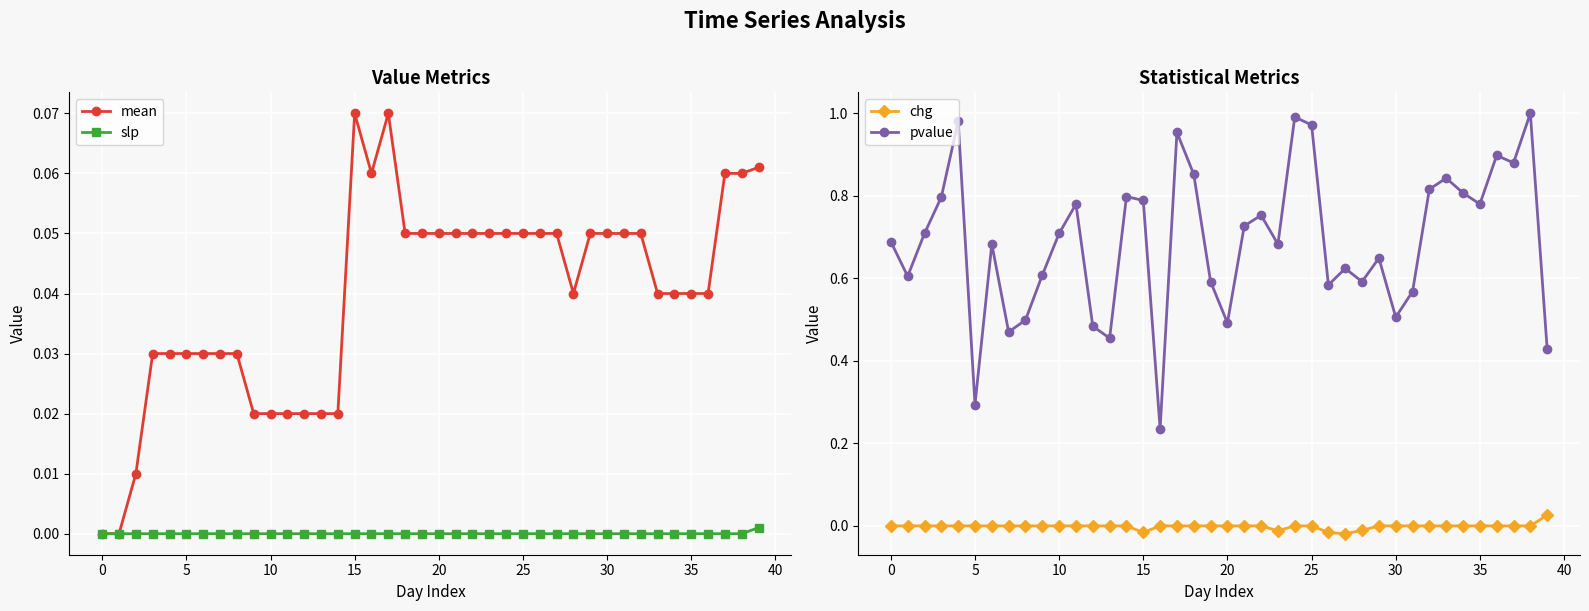

True or false: chg and pvalue intersect in this chart.

False